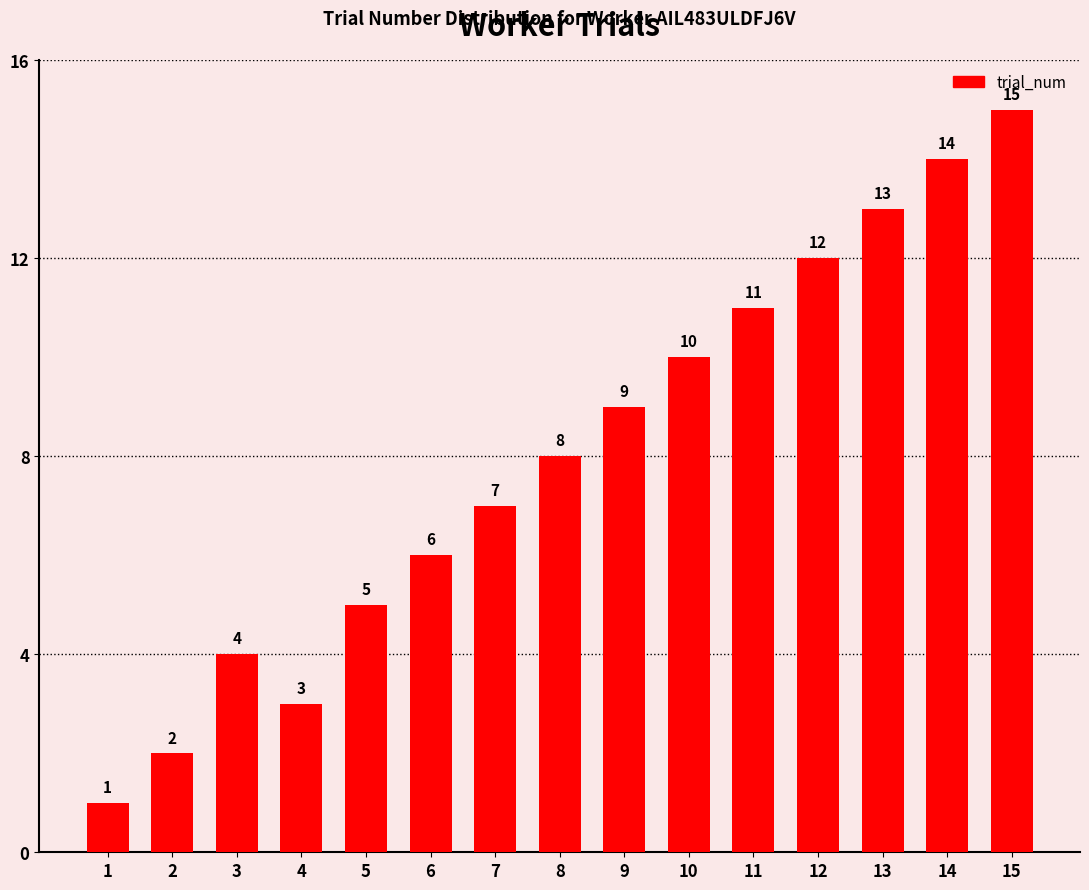

What is the maximum value shown in the chart?

15